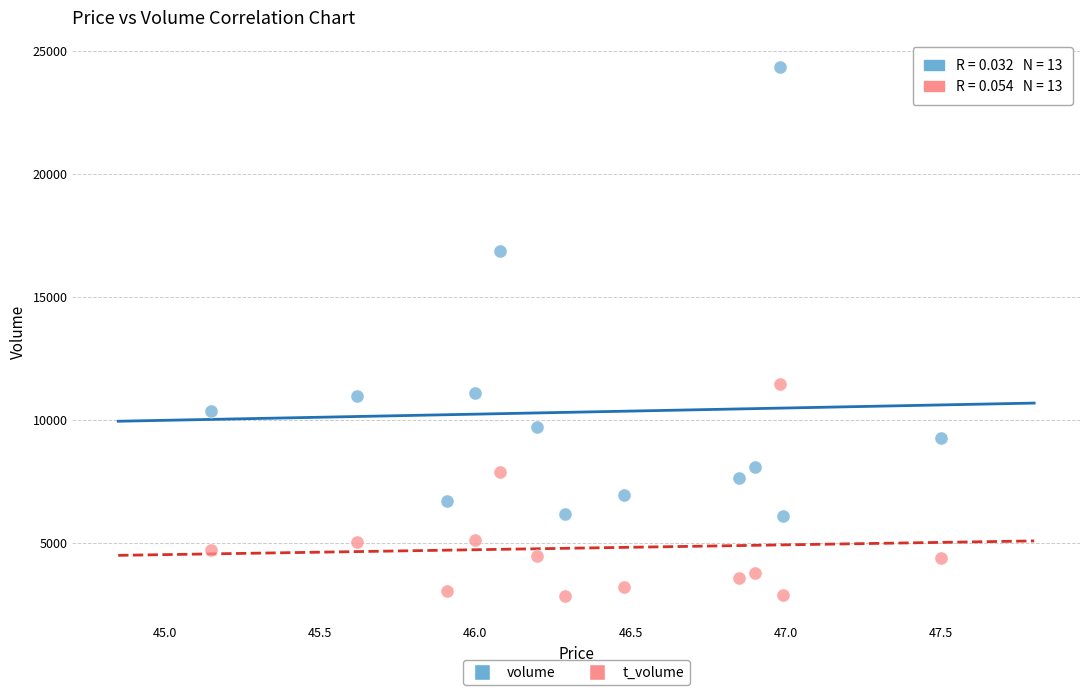

Which series reaches the minimum Y coordinate?

t_volume